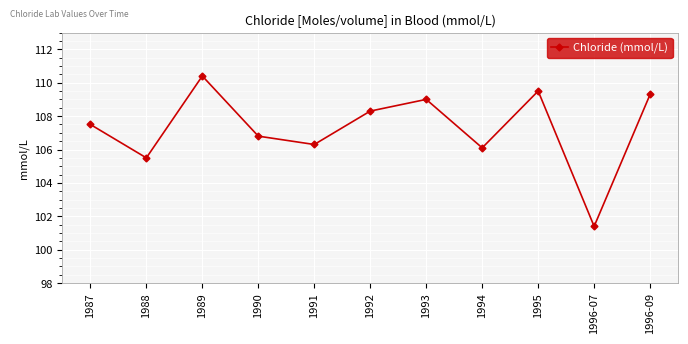

At which category does the chart reach its peak across all series?

1989